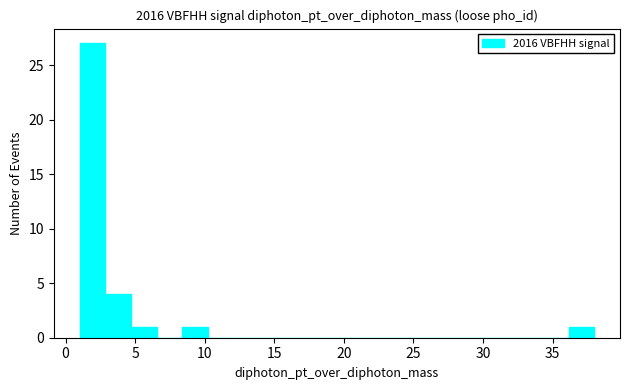

Read against the x-axis, roughly where is the centre of the tallest bar?

2.0